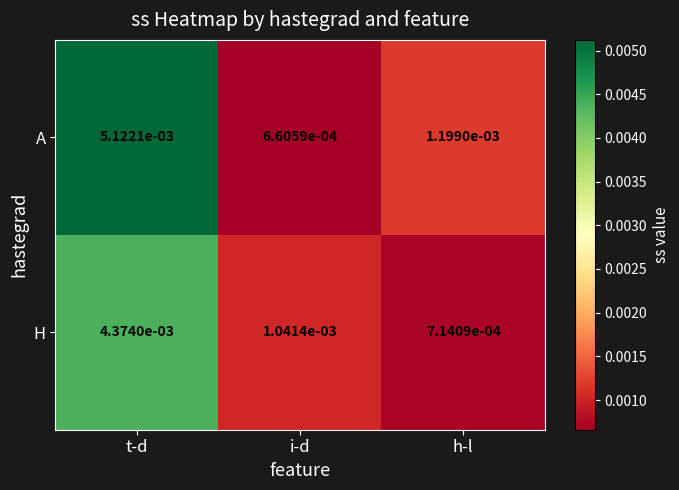

Which series has the largest range (max minus min)?

A